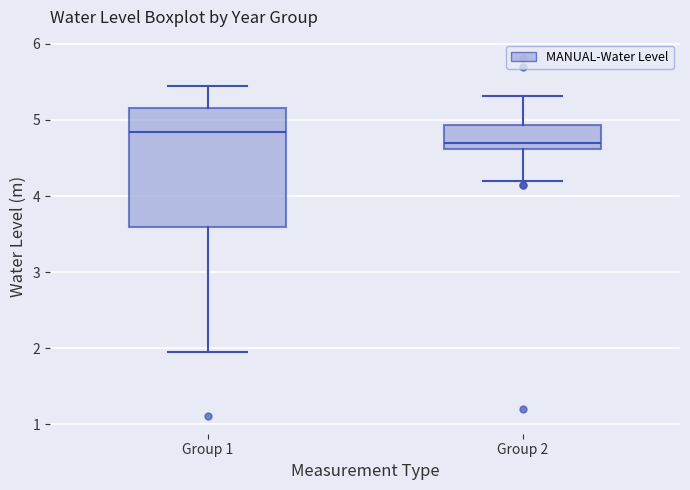

Which box has the lowest median line?

Group 2